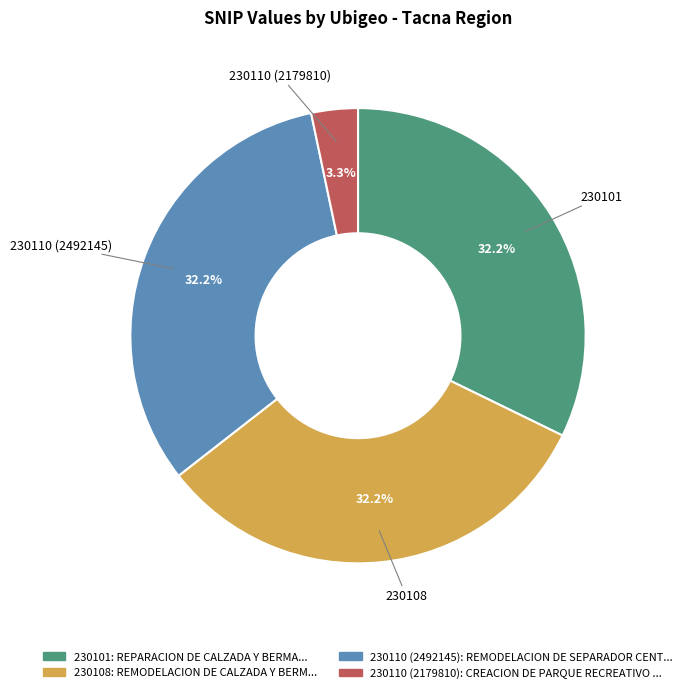

To the nearest percent, what portion does 230101 represent?

32%